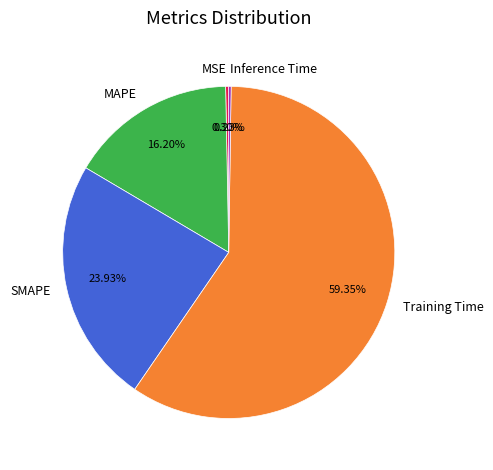

What percentage is the SMAPE slice, to the nearest percent?

24%